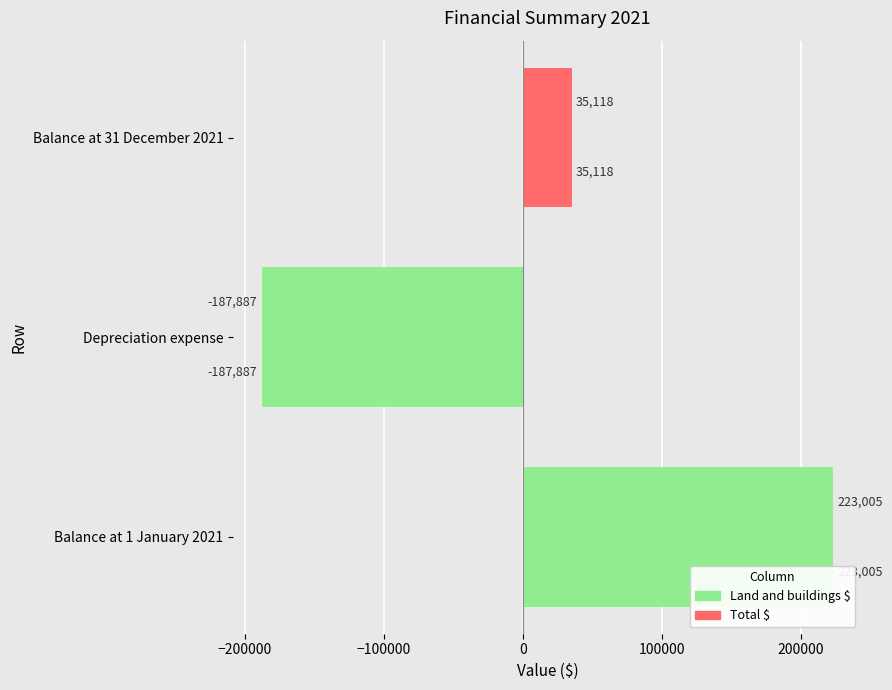

How many Land and buildings $ values are between -187887 and 223005?

3